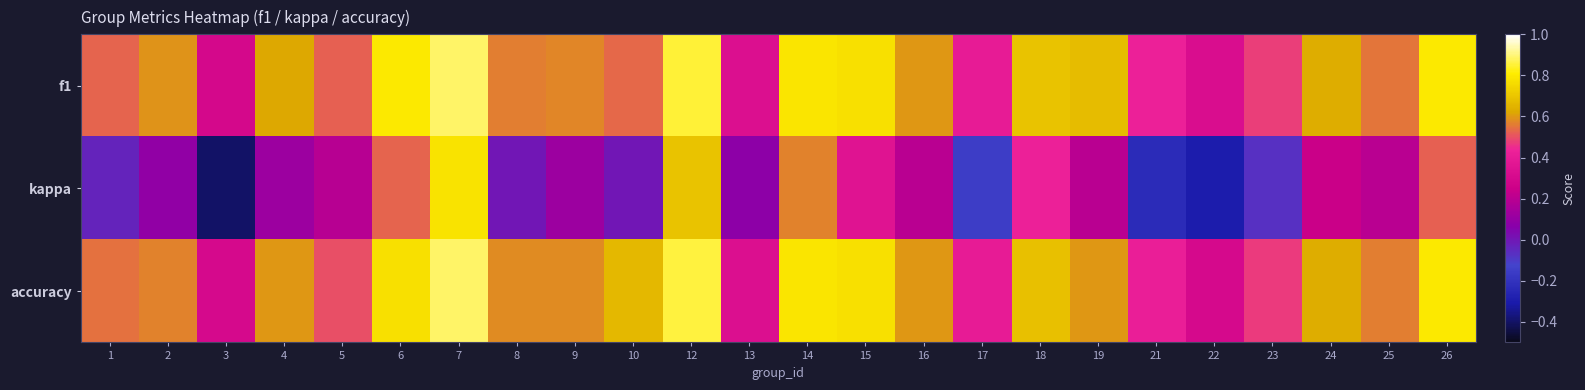

Rank the series at 18 from highest to lowest value.

f1, accuracy, kappa